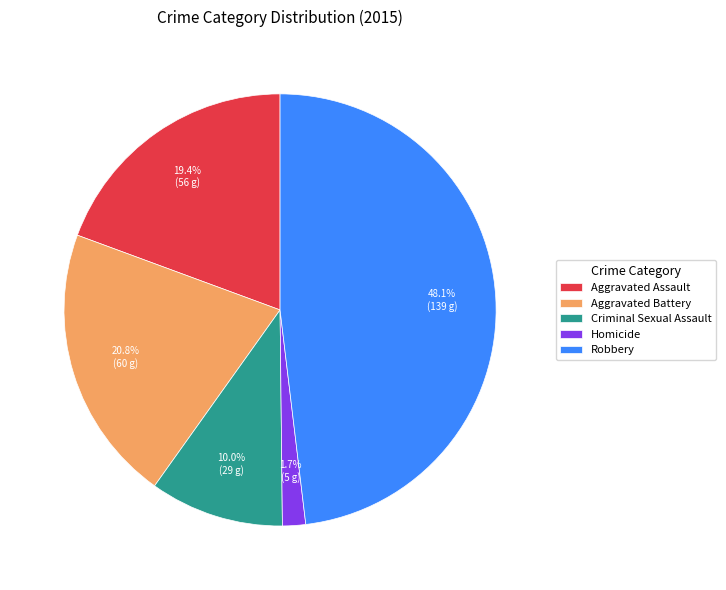

Between Aggravated Battery and Criminal Sexual Assault, which is larger?

Aggravated Battery